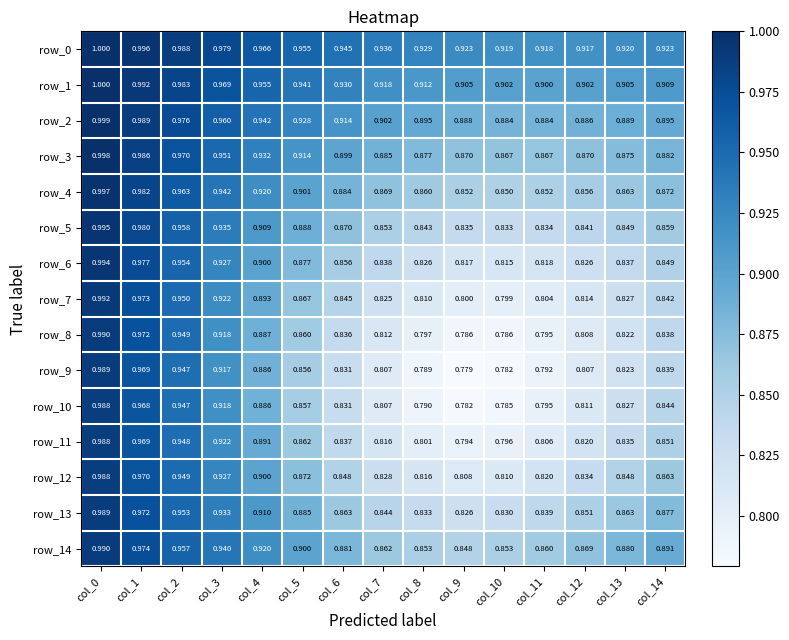

What is the average value of the row_8 series?

0.9